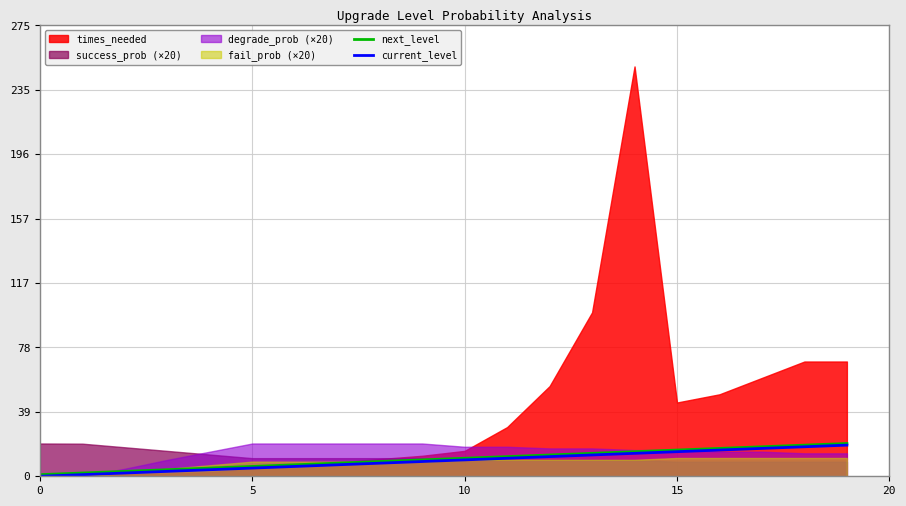

What is the maximum value for current_level?

19